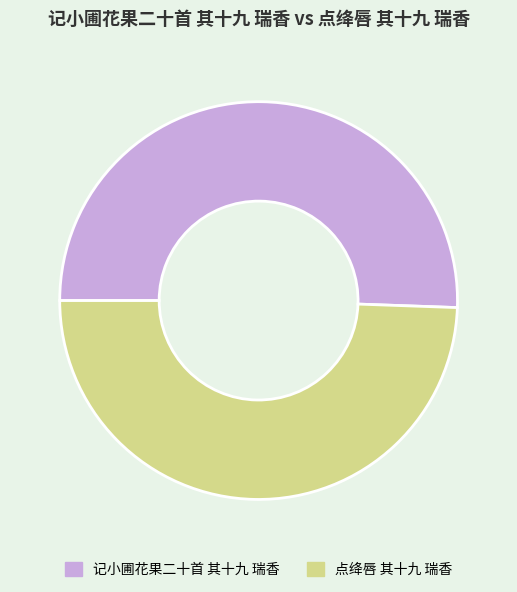

Is it true that 记小圃花果二十首 其十九 瑞香 is 41% of the pie?

False